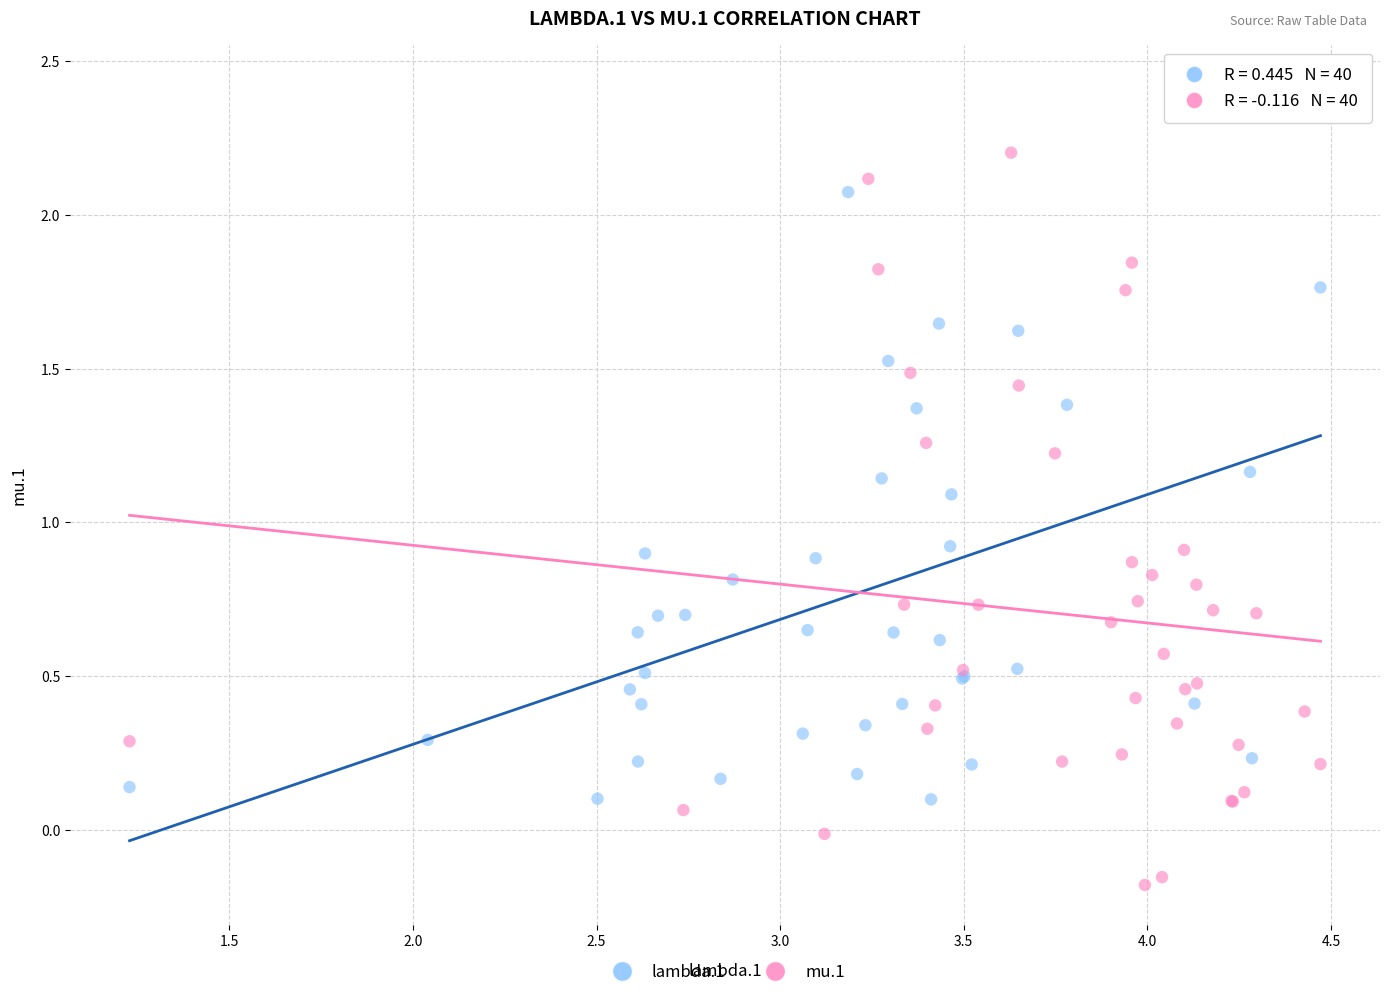

Which series contains the highest Y value?

lambda.1